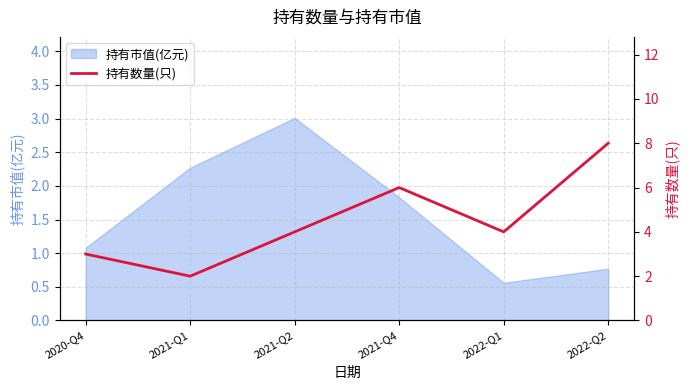

The value of 持有市值(亿元) at 2021-Q4 is 1.2. True or false?

False